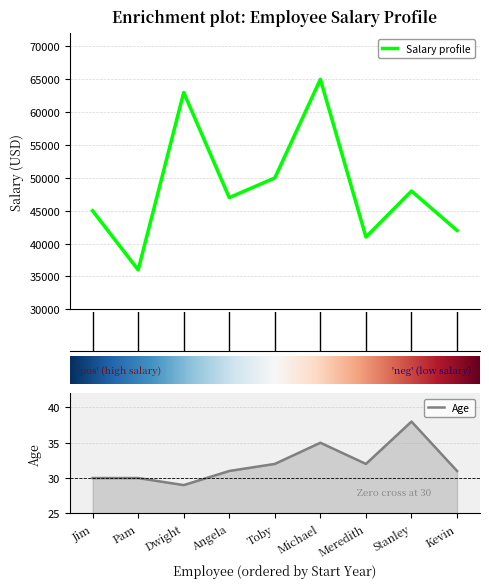

What is the approximate value of Age at Angela?

31